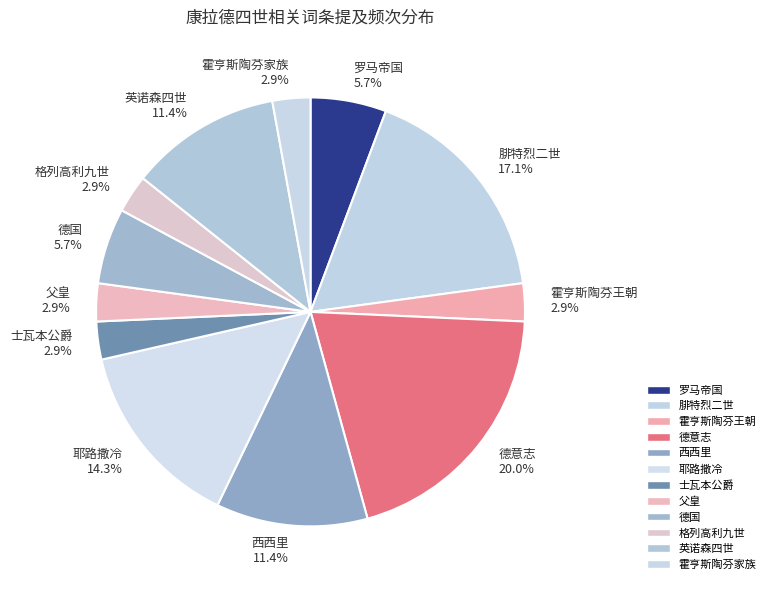

What is the largest slice in the pie chart?

德意志